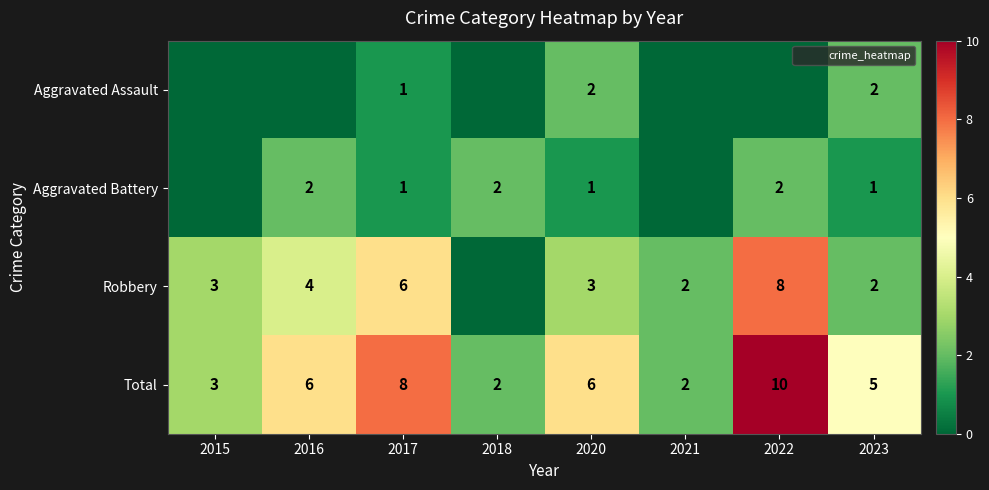

Which has a higher value, 2020 or 2015?

2020